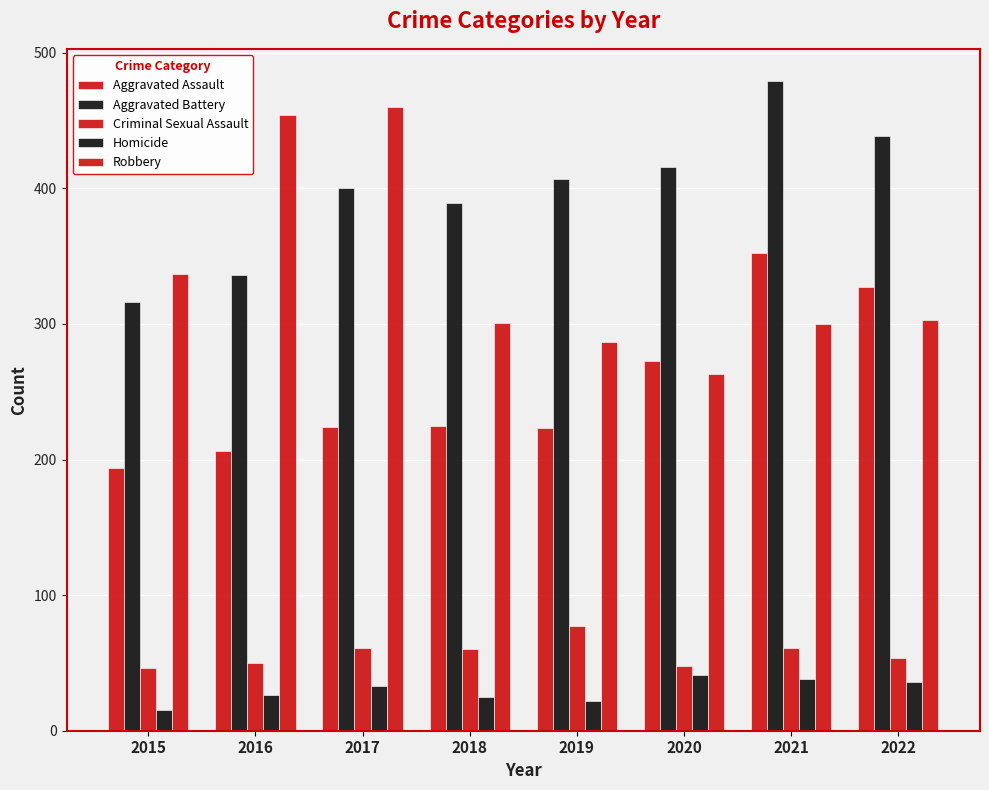

How many series are shown in this chart?

5